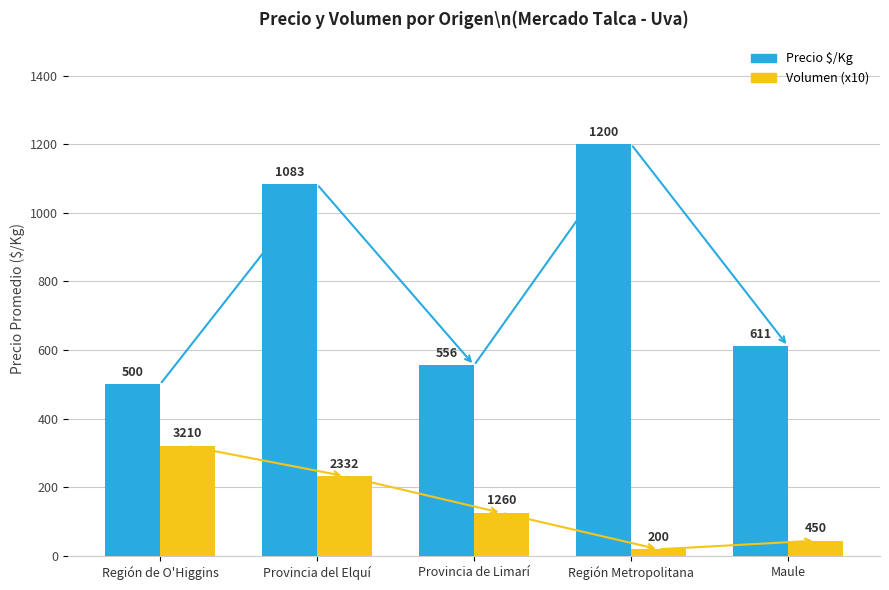

What is the spread (max minus min) of values at Provincia de Limarí?

430.0